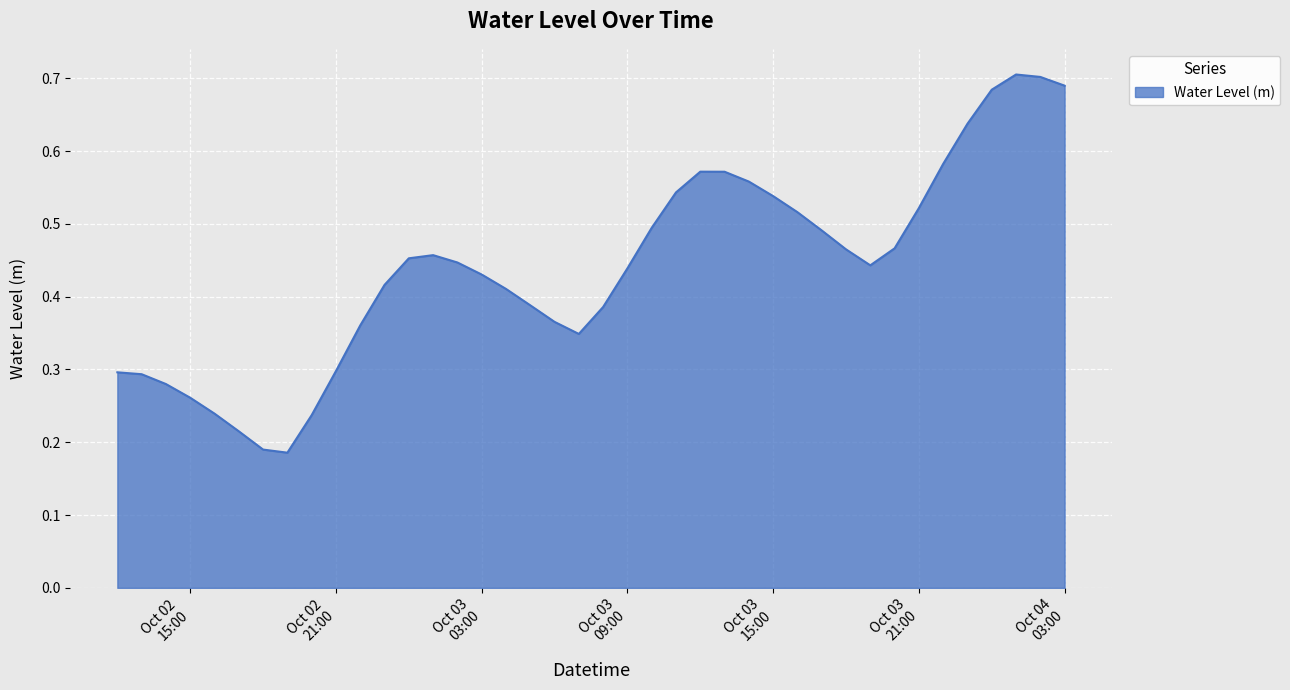

How many lines are shown in the chart?

1